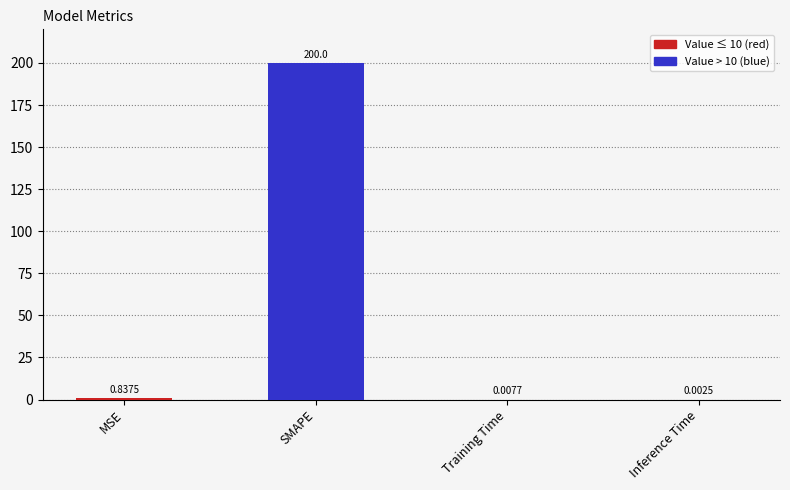

Which label corresponds to the largest value in the chart?

SMAPE